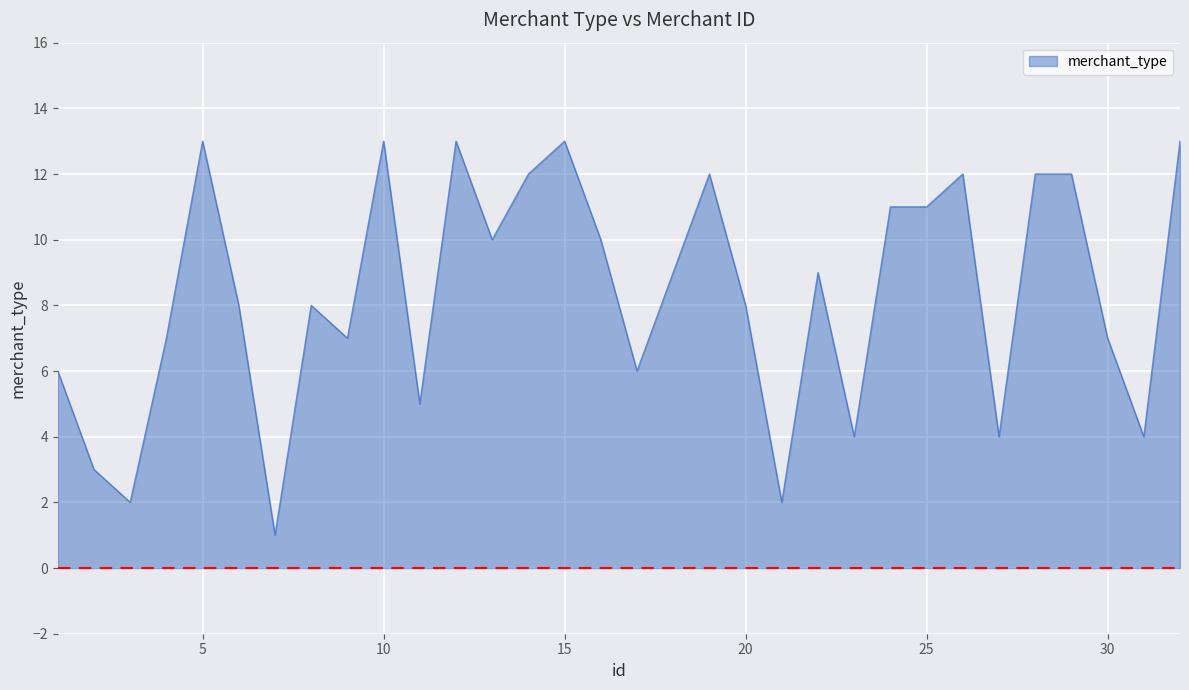

What is the difference between the maximum and minimum values?

12